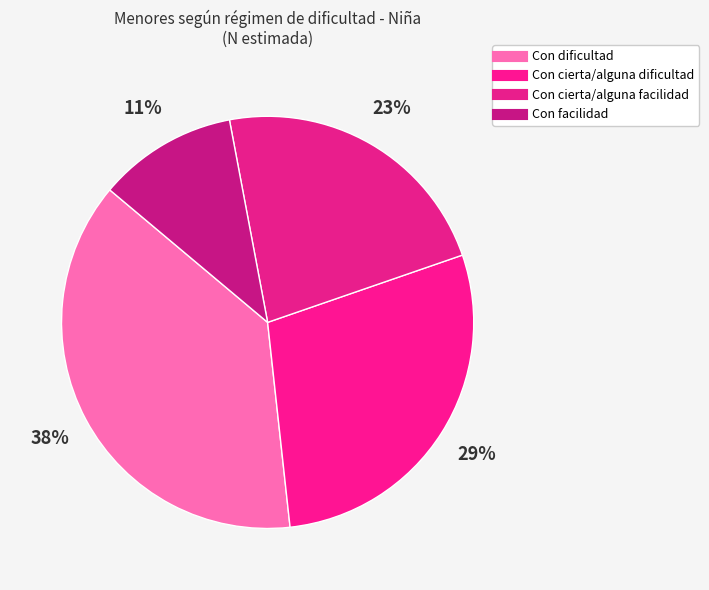

What is the ratio of the value at Con dificultad to the value at Con facilidad?

3.5